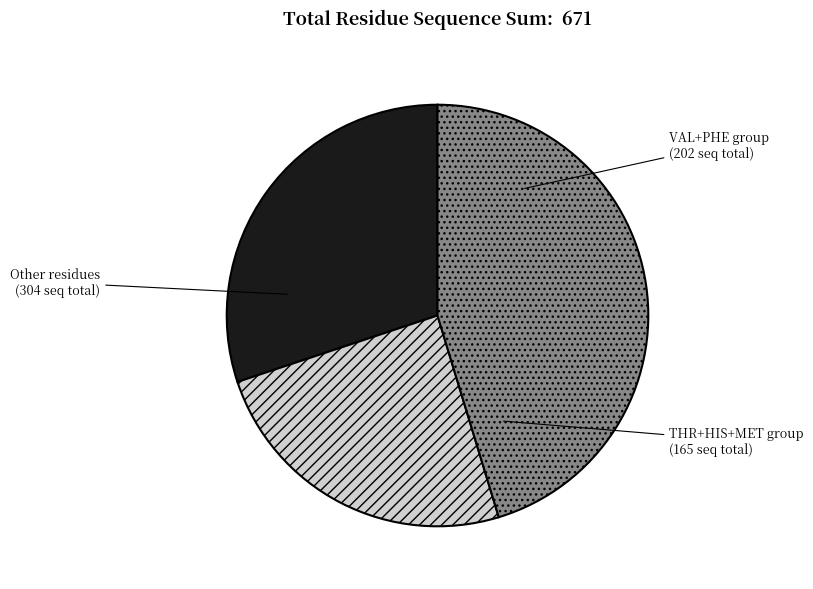

Does any single category account for the majority?

No